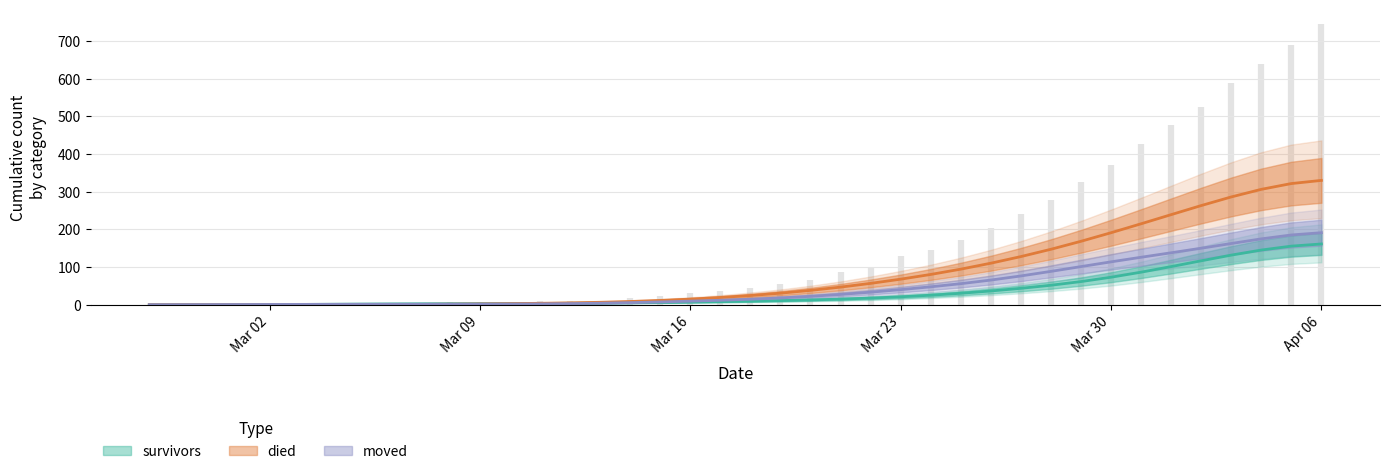

What is the label of the 30th point from the right?

2020-03-08